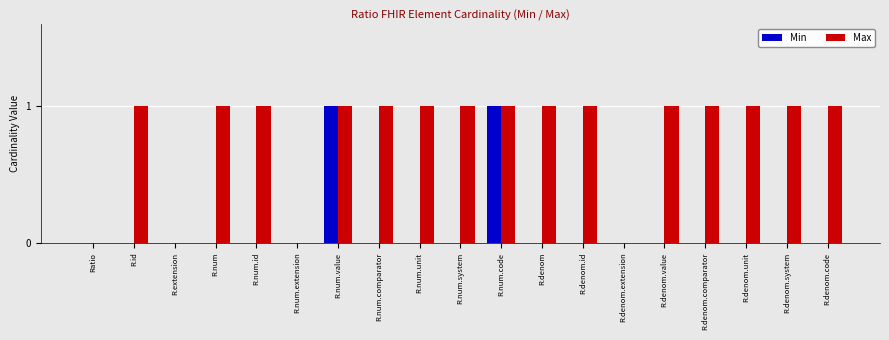

Which series has the largest total across all categories?

Max